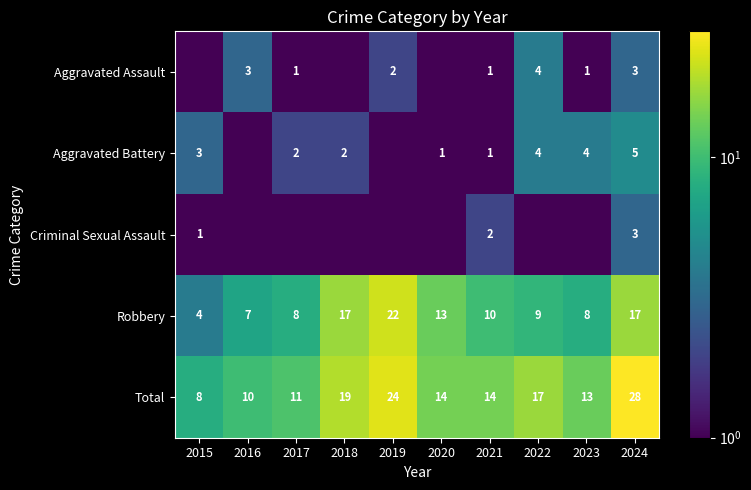

The value of Criminal Sexual Assault at 2018 is 0.3. True or false?

False